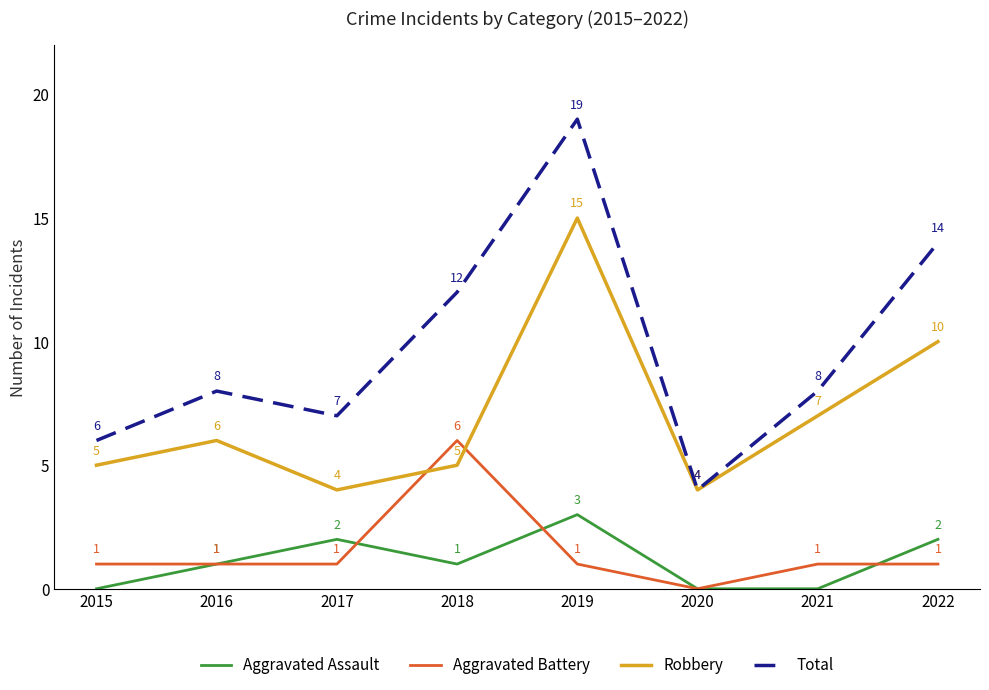

True or false: Aggravated Assault and Total intersect in this chart.

False